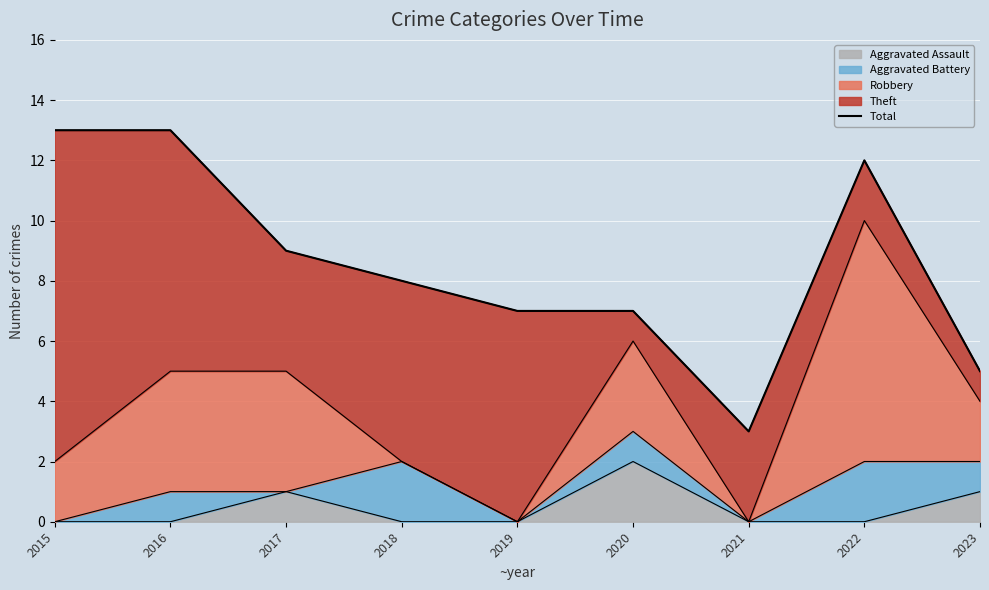

Count the number of categories in the chart.

9